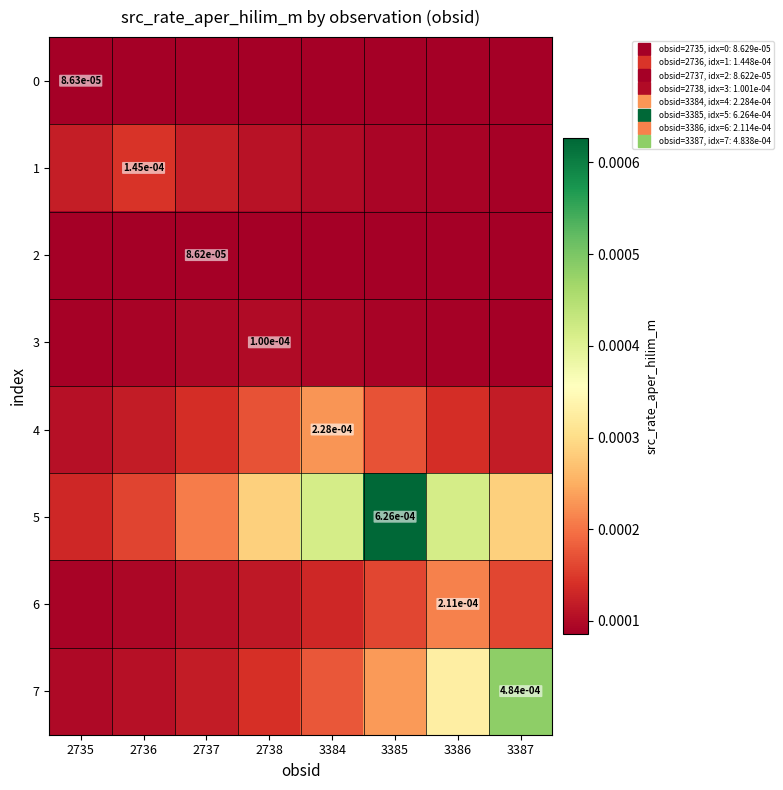

Is it true that 7 equals 0.0 at 2736?

True